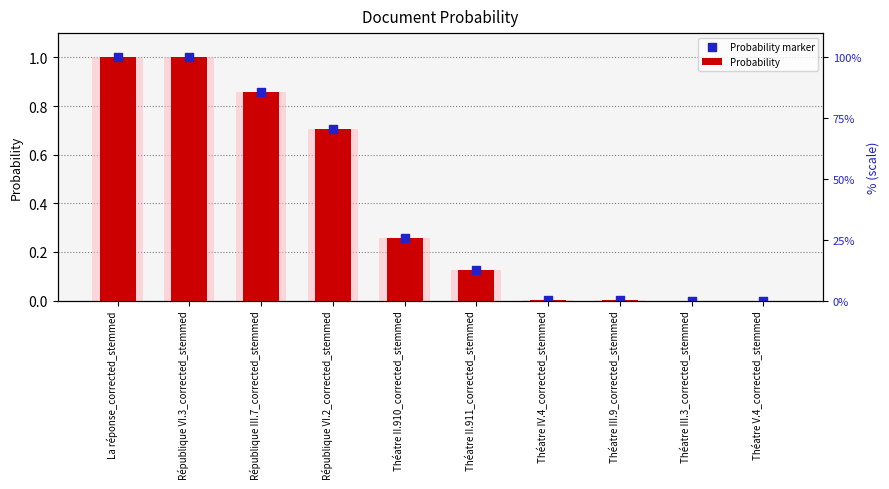

At which category is the sum across all series the highest?

La réponse_corrected_stemmed